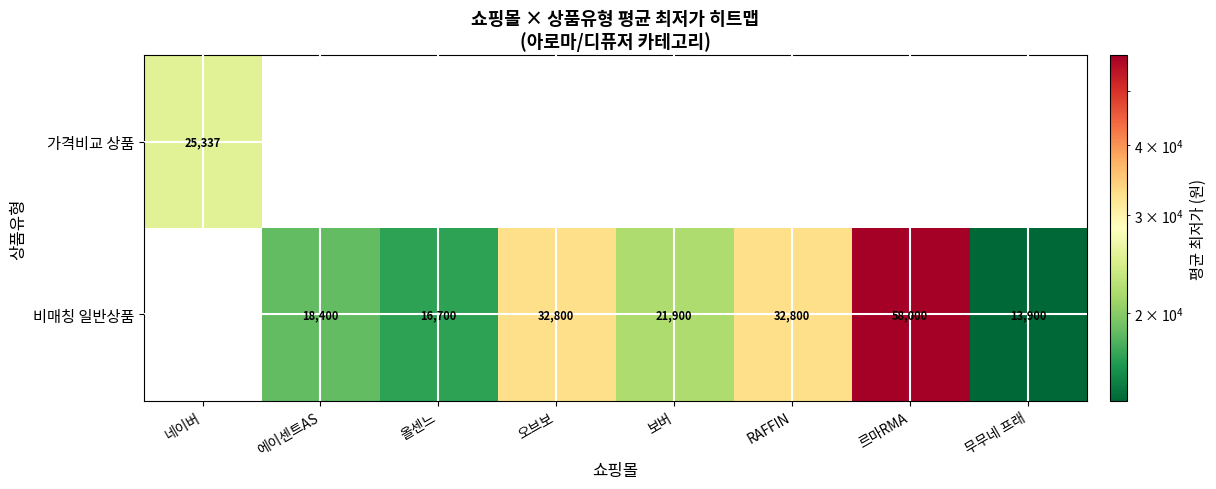

Is it true that 비매칭 일반상품 equals 21900.0 at 보버?

True